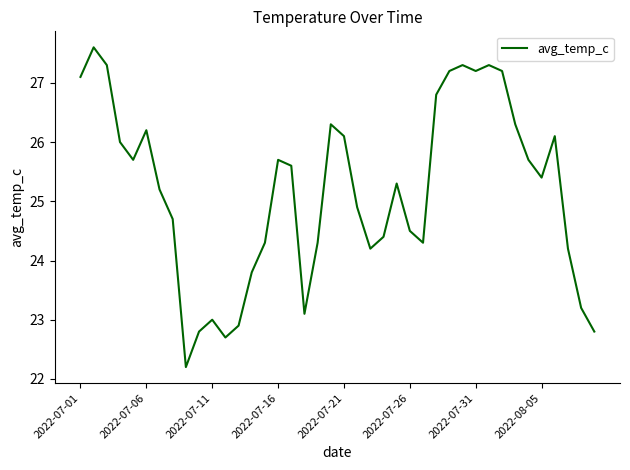

What is the greatest value displayed?

27.6